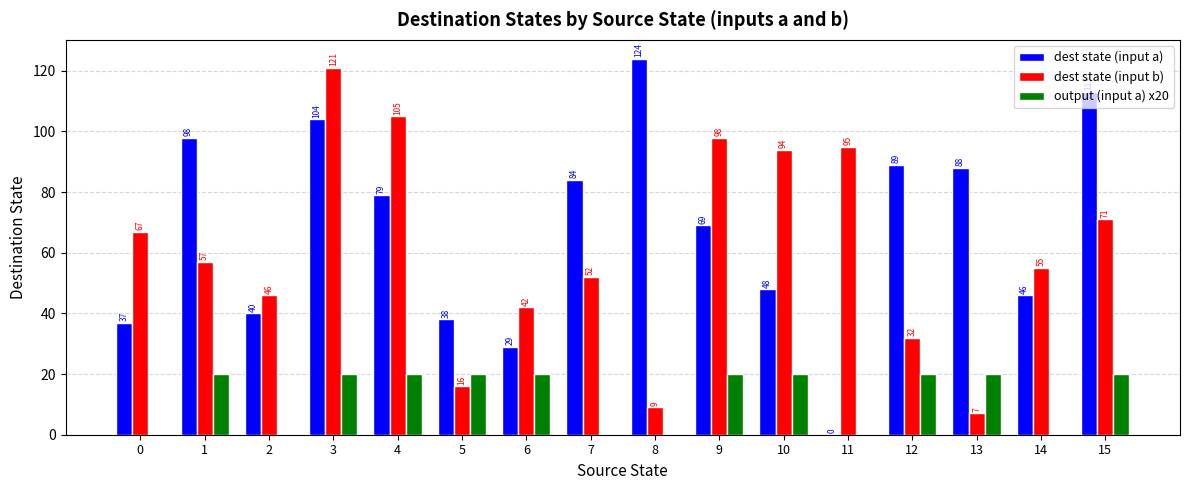

Which label corresponds to the largest value in the chart?

8